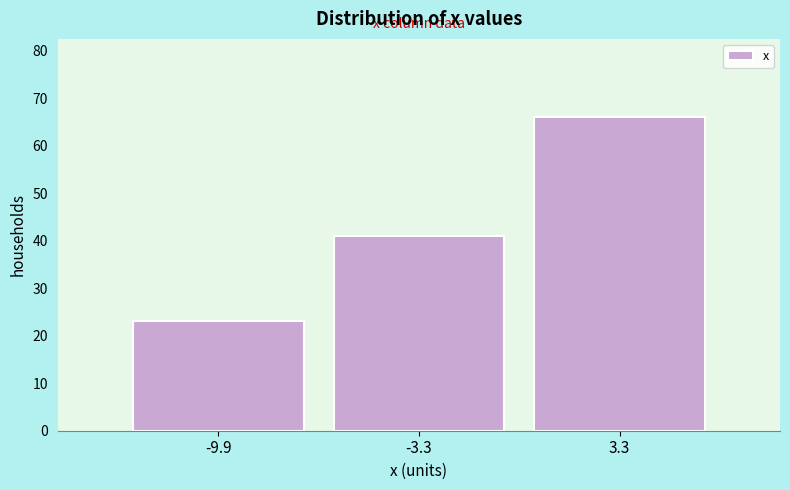

Reading right to left, extract all data points from this chart.

3.3=66	-3.3=41	-9.9=23